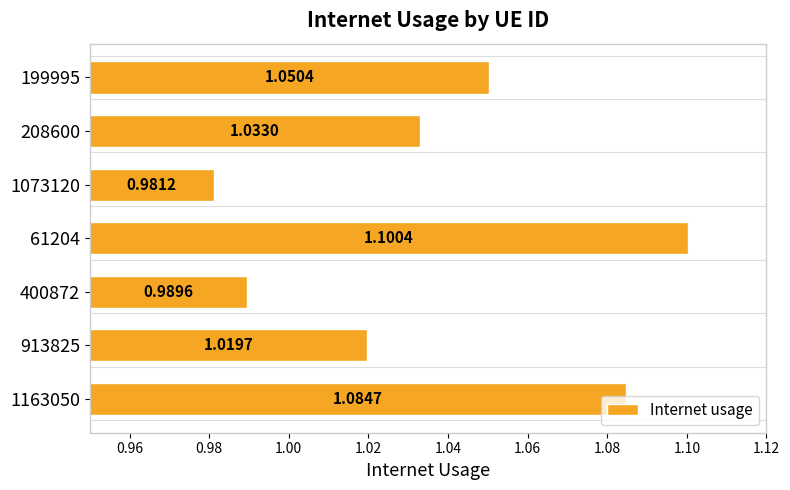

How many values are below 1?

2